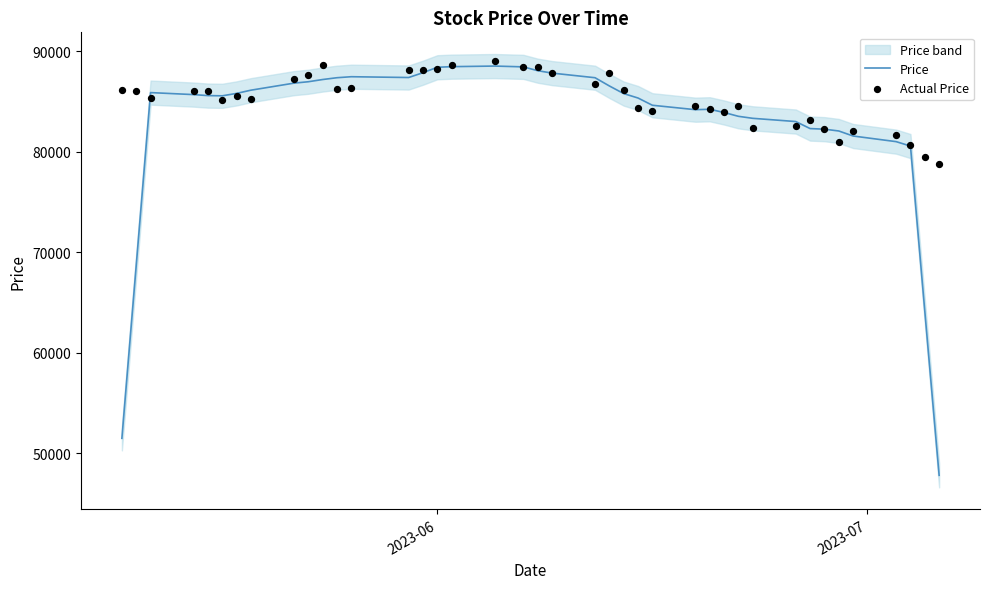

Which series has the largest total across all categories?

Actual Price